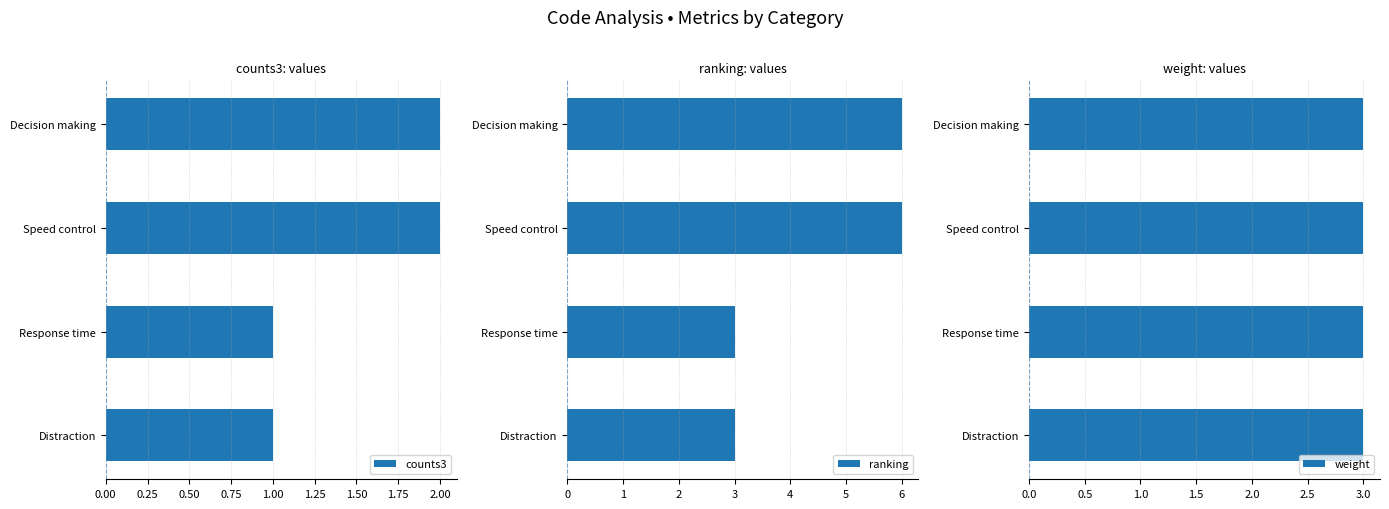

At how many categories does at least one series exceed 1?

4